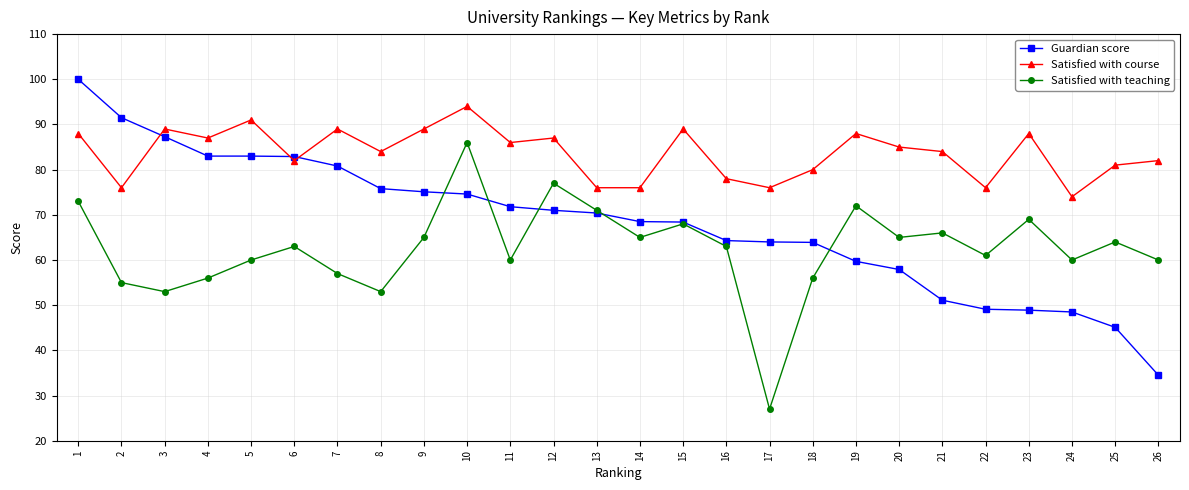

How many values in the Guardian score series are below 70?

13